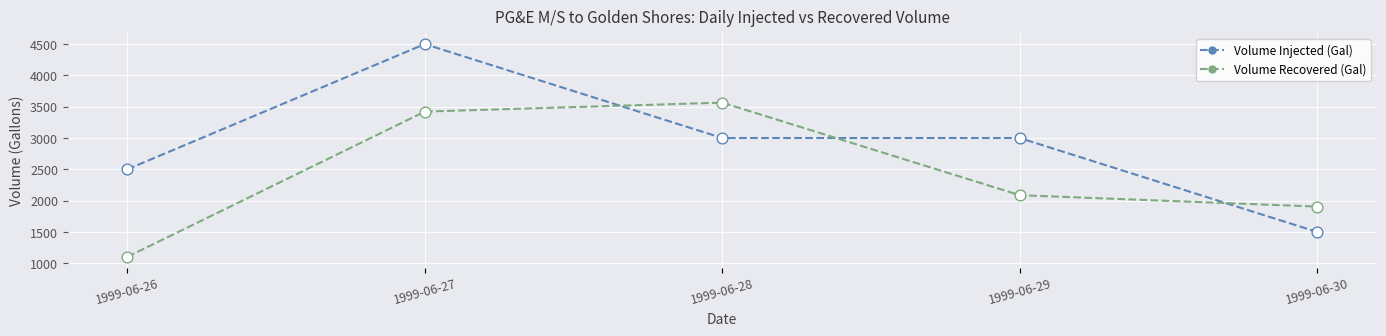

What are all the series names shown in the legend?

Volume Injected (Gal), Volume Recovered (Gal)